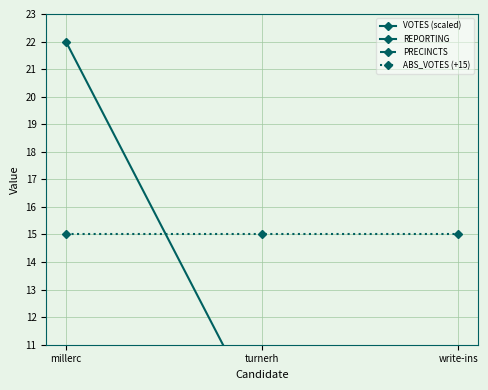

What is the difference between the highest and lowest values at write-ins?

30.0